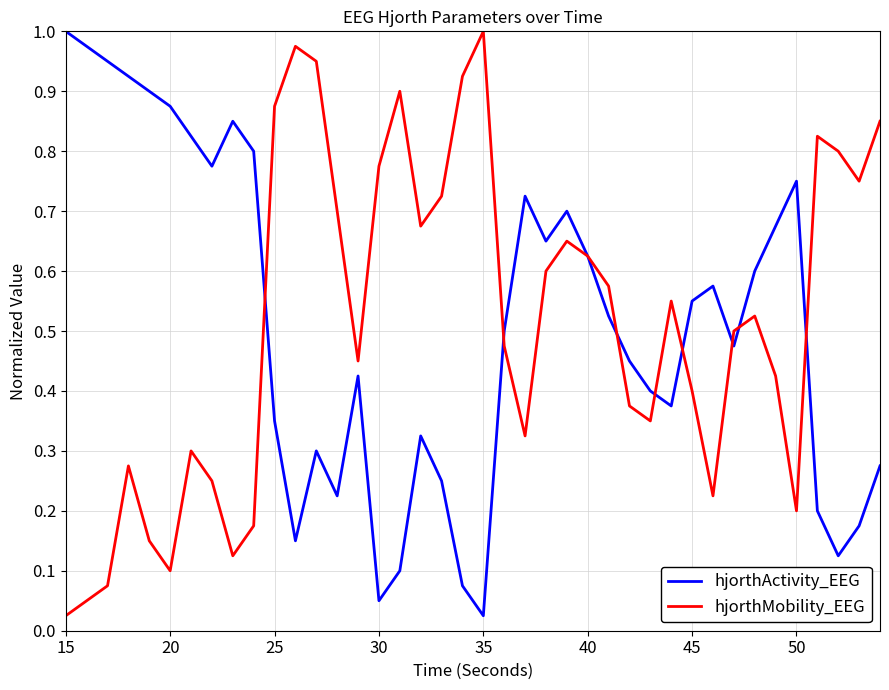

What is the average value of the hjorthActivity_EEG series?

0.5